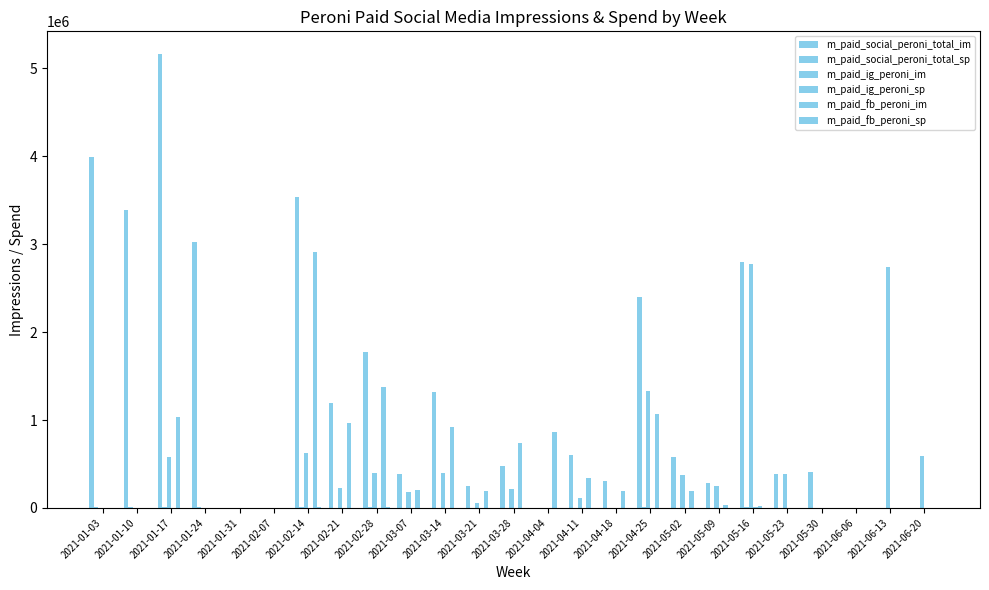

Does the chart contain stacked bars?

No